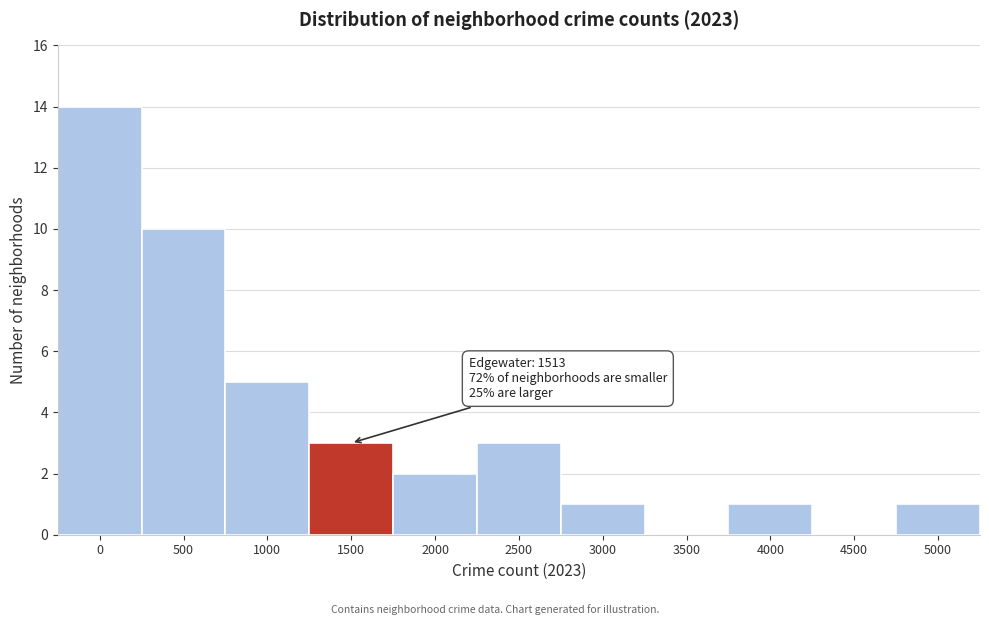

Reading left to right, extract all data points from this chart.

0=14	500=10	1000=5	1500=3	2000=2	2500=3	3000=1	3500=0	4000=1	4500=0	5000=1